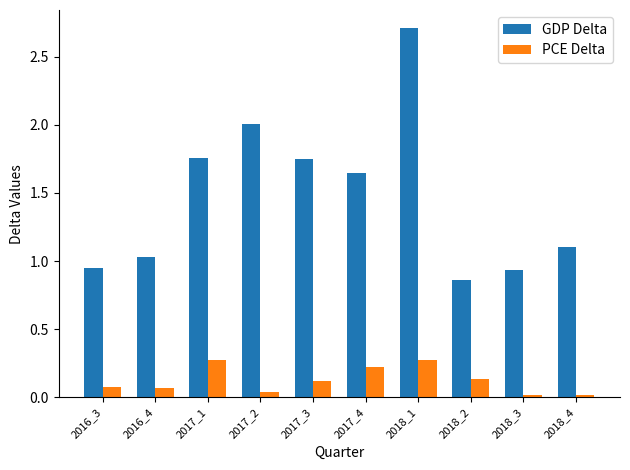

Which category has the lowest value in the GDP Delta series?

2018_2